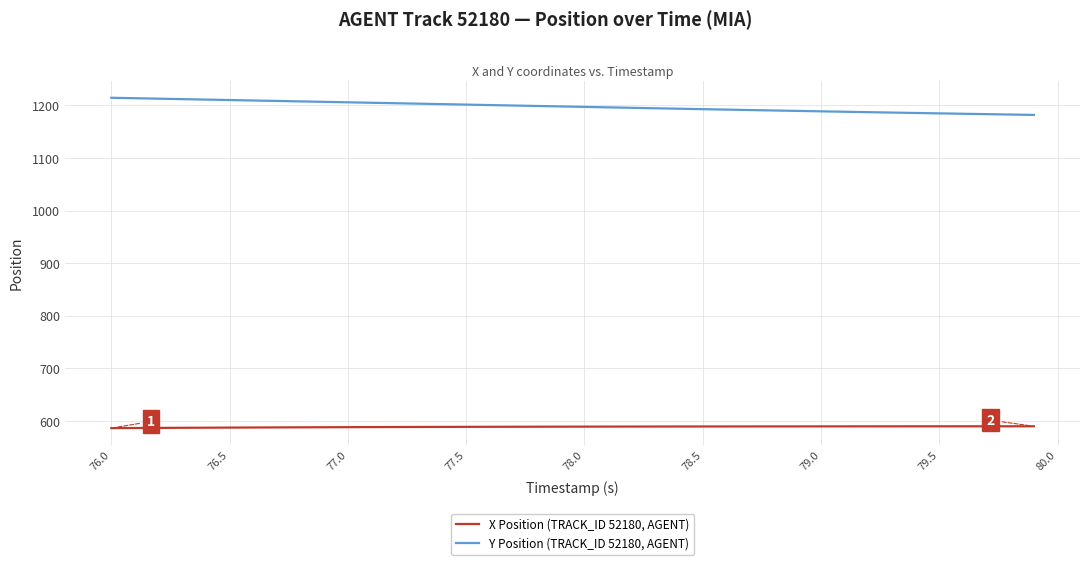

True or false: X Position (TRACK_ID 52180, AGENT) and Y Position (TRACK_ID 52180, AGENT) cross at least once.

False